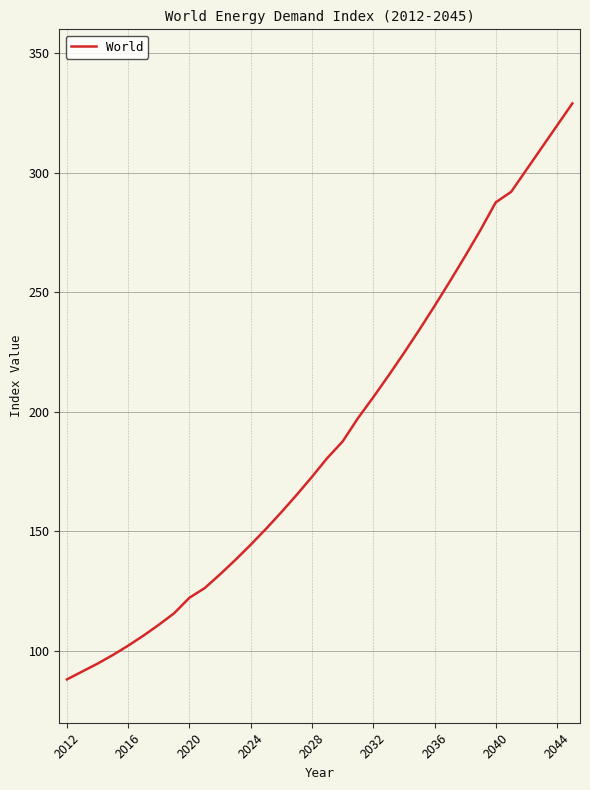

What is the difference between the maximum and minimum values?

240.9